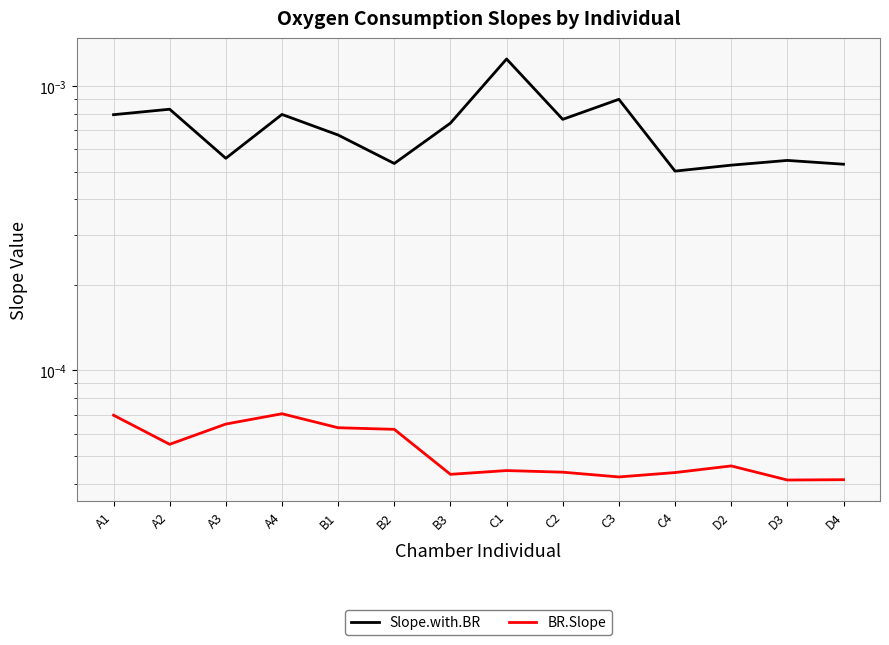

Which series has the largest total across all categories?

Slope.with.BR